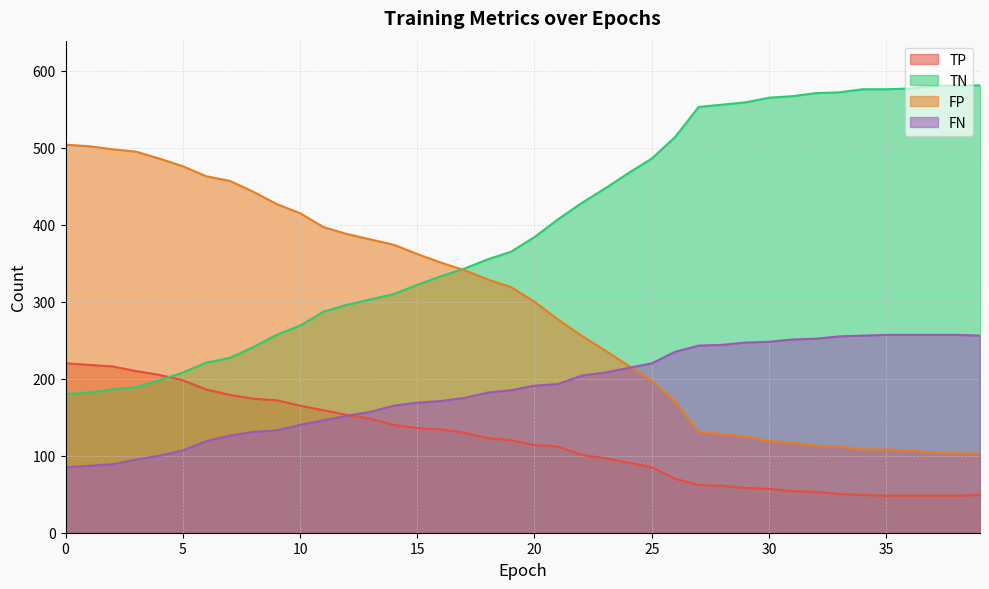

What is the sum of all TP values?

4741